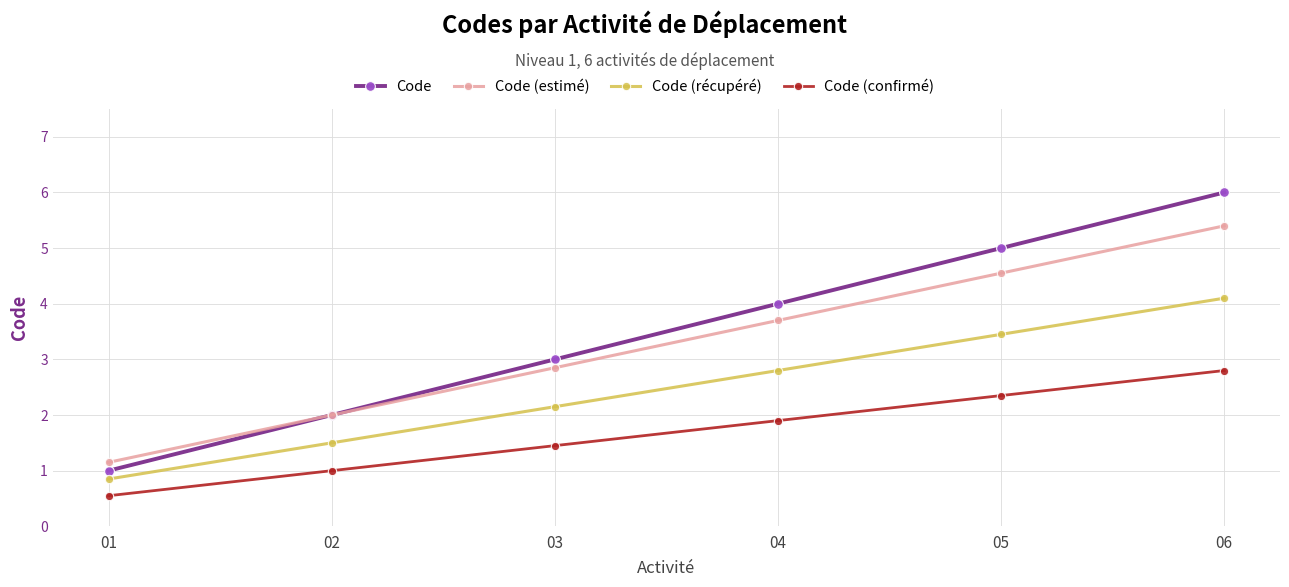

Count the number of categories in the chart.

6